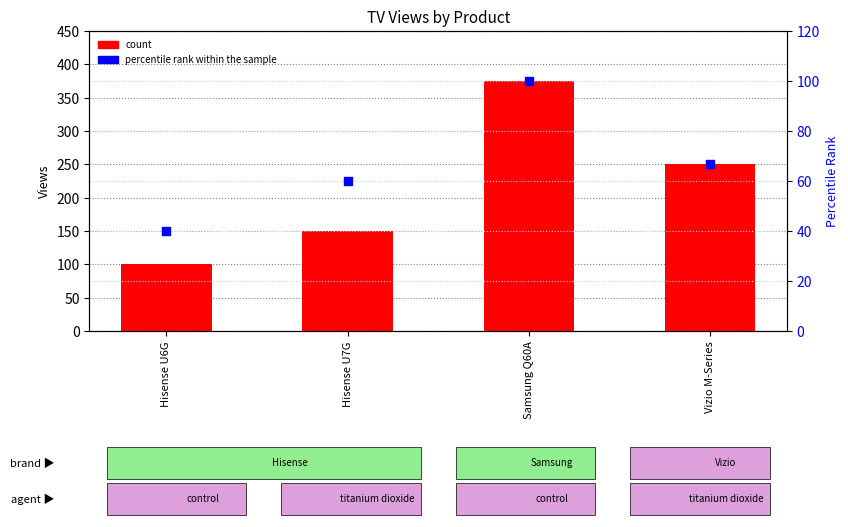

Is the value of percentile rank within the sample at Hisense U6G greater than the value of count at Hisense U6G?

No